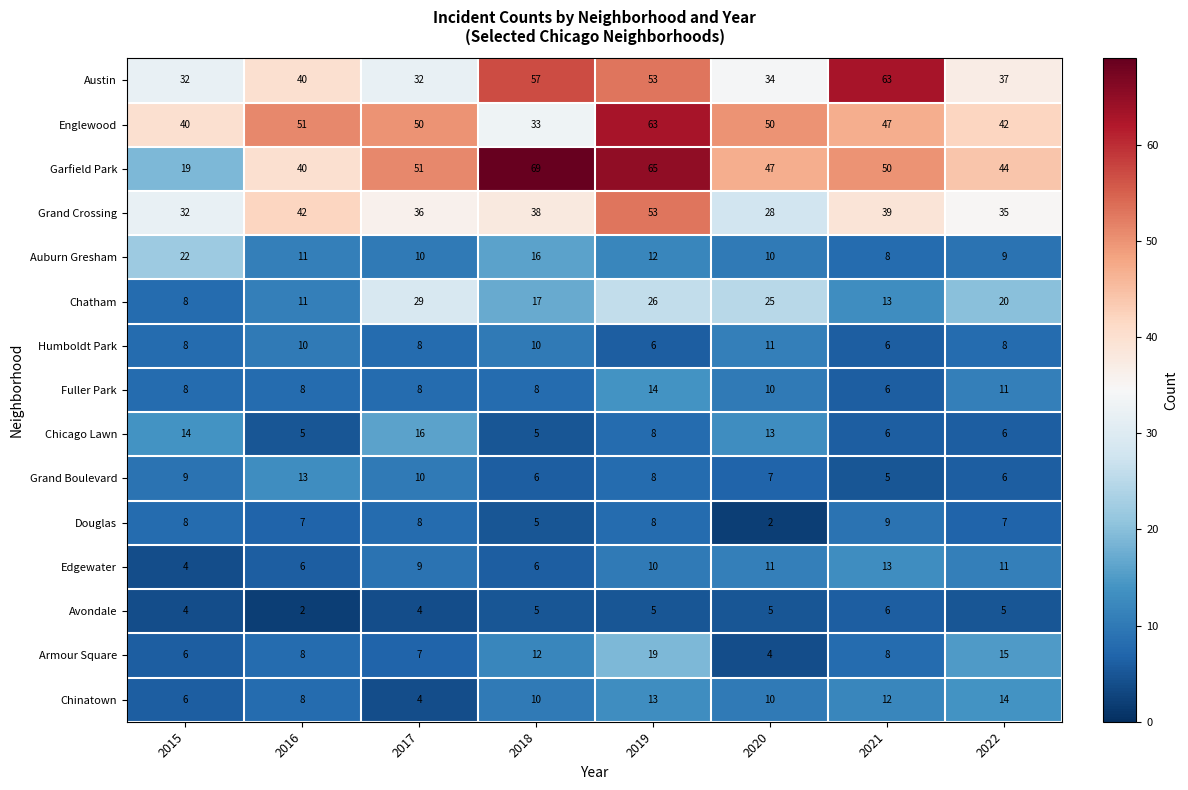

What is the sum of all Grand Boulevard values?

64